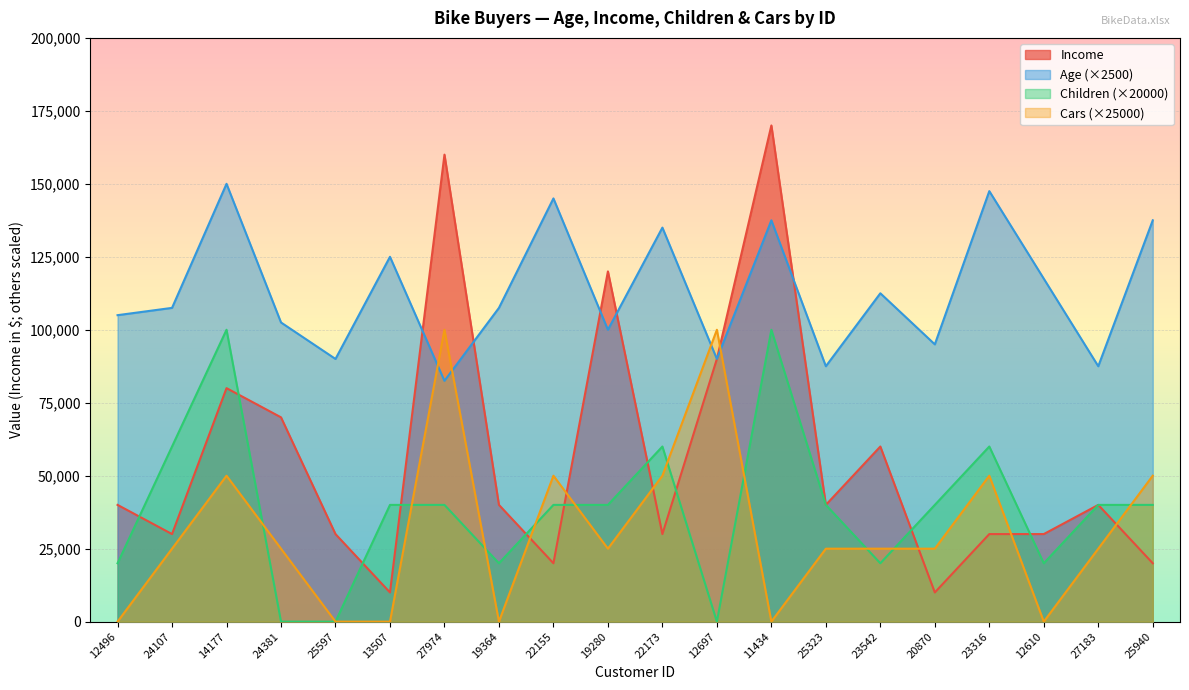

What is the total value across all series at 12496?

165000